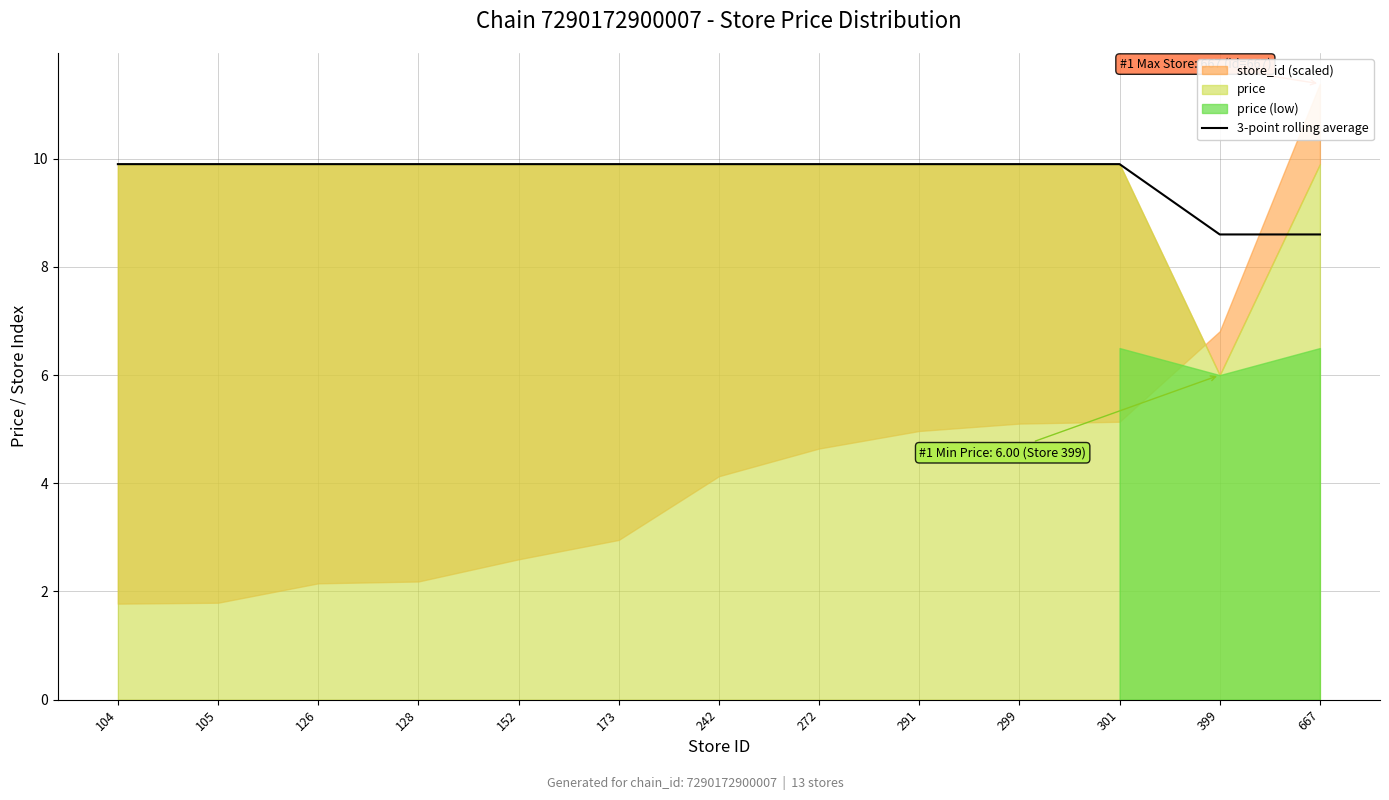

Where does the data first go above 9?

104